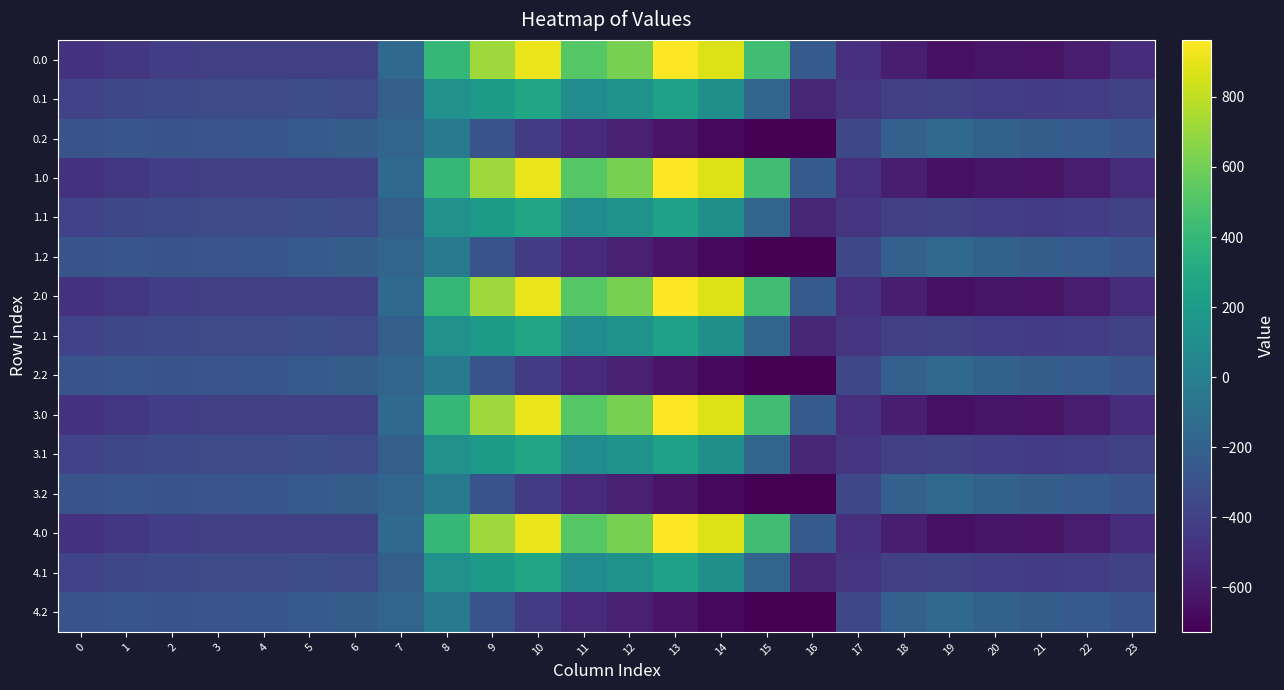

Reading right to left, list all the values displayed in this chart.

0.0: 23=-511.3	22=-592.3	21=-638.4	20=-629.9	19=-649.2	18=-586.7	17=-494.8	16=-250.9	15=443.0	14=870.3	13=962.7	12=619.4	11=516.0	10=916.2	9=716.9	8=395.3	7=-150.1	6=-408.0	5=-403.8	4=-404.9	3=-404.4	2=-410.3	1=-449.5	0=-482.0
0.1: 23=-399.4	22=-419.9	21=-432.4	20=-414.5	19=-400.2	18=-405.4	17=-466.6	16=-547.3	15=-173.1	14=113.7	13=241.5	12=134.6	11=87.0	10=274.1	9=191.1	8=125.2	7=-217.1	6=-332.2	5=-325.7	4=-339.6	3=-342.7	2=-347.9	1=-361.1	0=-384.6
0.2: 23=-287.5	22=-247.4	21=-226.4	20=-199.2	19=-151.0	18=-210.0	17=-362.4	16=-726.6	15=-725.8	14=-687.4	13=-640.4	12=-571.2	11=-520.6	10=-423.5	9=-288.5	8=-35.3	7=-176.6	6=-228.8	5=-245.0	4=-274.4	3=-281.0	2=-285.5	1=-272.7	0=-287.1
1.0: 23=-511.3	22=-592.3	21=-638.4	20=-629.9	19=-649.2	18=-586.7	17=-494.8	16=-250.9	15=443.0	14=870.3	13=962.7	12=619.4	11=516.0	10=916.2	9=716.9	8=395.3	7=-150.1	6=-408.0	5=-403.8	4=-404.9	3=-404.4	2=-410.3	1=-449.5	0=-482.0
1.1: 23=-399.4	22=-419.9	21=-432.4	20=-414.5	19=-400.2	18=-405.4	17=-466.6	16=-547.3	15=-173.1	14=113.7	13=241.5	12=134.6	11=87.0	10=274.1	9=191.1	8=125.2	7=-217.1	6=-332.2	5=-325.7	4=-339.6	3=-342.7	2=-347.9	1=-361.1	0=-384.6
1.2: 23=-287.5	22=-247.4	21=-226.4	20=-199.2	19=-151.0	18=-210.0	17=-362.4	16=-726.6	15=-725.8	14=-687.4	13=-640.4	12=-571.2	11=-520.6	10=-423.5	9=-288.5	8=-35.3	7=-176.6	6=-228.8	5=-245.0	4=-274.4	3=-281.0	2=-285.5	1=-272.7	0=-287.1
2.0: 23=-511.3	22=-592.3	21=-638.4	20=-629.9	19=-649.2	18=-586.7	17=-494.8	16=-250.9	15=443.0	14=870.3	13=962.7	12=619.4	11=516.0	10=916.2	9=716.9	8=395.3	7=-150.1	6=-408.0	5=-403.8	4=-404.9	3=-404.4	2=-410.3	1=-449.5	0=-482.0
2.1: 23=-399.4	22=-419.9	21=-432.4	20=-414.5	19=-400.2	18=-405.4	17=-466.6	16=-547.3	15=-173.1	14=113.7	13=241.5	12=134.6	11=87.0	10=274.1	9=191.1	8=125.2	7=-217.1	6=-332.2	5=-325.7	4=-339.6	3=-342.7	2=-347.9	1=-361.1	0=-384.6
2.2: 23=-287.5	22=-247.4	21=-226.4	20=-199.2	19=-151.0	18=-210.0	17=-362.4	16=-726.6	15=-725.8	14=-687.4	13=-640.4	12=-571.2	11=-520.6	10=-423.5	9=-288.5	8=-35.3	7=-176.6	6=-228.8	5=-245.0	4=-274.4	3=-281.0	2=-285.5	1=-272.7	0=-287.1
3.0: 23=-511.3	22=-592.3	21=-638.4	20=-629.9	19=-649.2	18=-586.7	17=-494.8	16=-250.9	15=443.0	14=870.3	13=962.7	12=619.4	11=516.0	10=916.2	9=716.9	8=395.3	7=-150.1	6=-408.0	5=-403.8	4=-404.9	3=-404.4	2=-410.3	1=-449.5	0=-482.0
3.1: 23=-399.4	22=-419.9	21=-432.4	20=-414.5	19=-400.2	18=-405.4	17=-466.6	16=-547.3	15=-173.1	14=113.7	13=241.5	12=134.6	11=87.0	10=274.1	9=191.1	8=125.2	7=-217.1	6=-332.2	5=-325.7	4=-339.6	3=-342.7	2=-347.9	1=-361.1	0=-384.6
3.2: 23=-287.5	22=-247.4	21=-226.4	20=-199.2	19=-151.0	18=-210.0	17=-362.4	16=-726.6	15=-725.8	14=-687.4	13=-640.4	12=-571.2	11=-520.6	10=-423.5	9=-288.5	8=-35.3	7=-176.6	6=-228.8	5=-245.0	4=-274.4	3=-281.0	2=-285.5	1=-272.7	0=-287.1
4.0: 23=-511.3	22=-592.3	21=-638.4	20=-629.9	19=-649.2	18=-586.7	17=-494.8	16=-250.9	15=443.0	14=870.3	13=962.7	12=619.4	11=516.0	10=916.2	9=716.9	8=395.3	7=-150.1	6=-408.0	5=-403.8	4=-404.9	3=-404.4	2=-410.3	1=-449.5	0=-482.0
4.1: 23=-399.4	22=-419.9	21=-432.4	20=-414.5	19=-400.2	18=-405.4	17=-466.6	16=-547.3	15=-173.1	14=113.7	13=241.5	12=134.6	11=87.0	10=274.1	9=191.1	8=125.2	7=-217.1	6=-332.2	5=-325.7	4=-339.6	3=-342.7	2=-347.9	1=-361.1	0=-384.6
4.2: 23=-287.5	22=-247.4	21=-226.4	20=-199.2	19=-151.0	18=-210.0	17=-362.4	16=-726.6	15=-725.8	14=-687.4	13=-640.4	12=-571.2	11=-520.6	10=-423.5	9=-288.5	8=-35.3	7=-176.6	6=-228.8	5=-245.0	4=-274.4	3=-281.0	2=-285.5	1=-272.7	0=-287.1